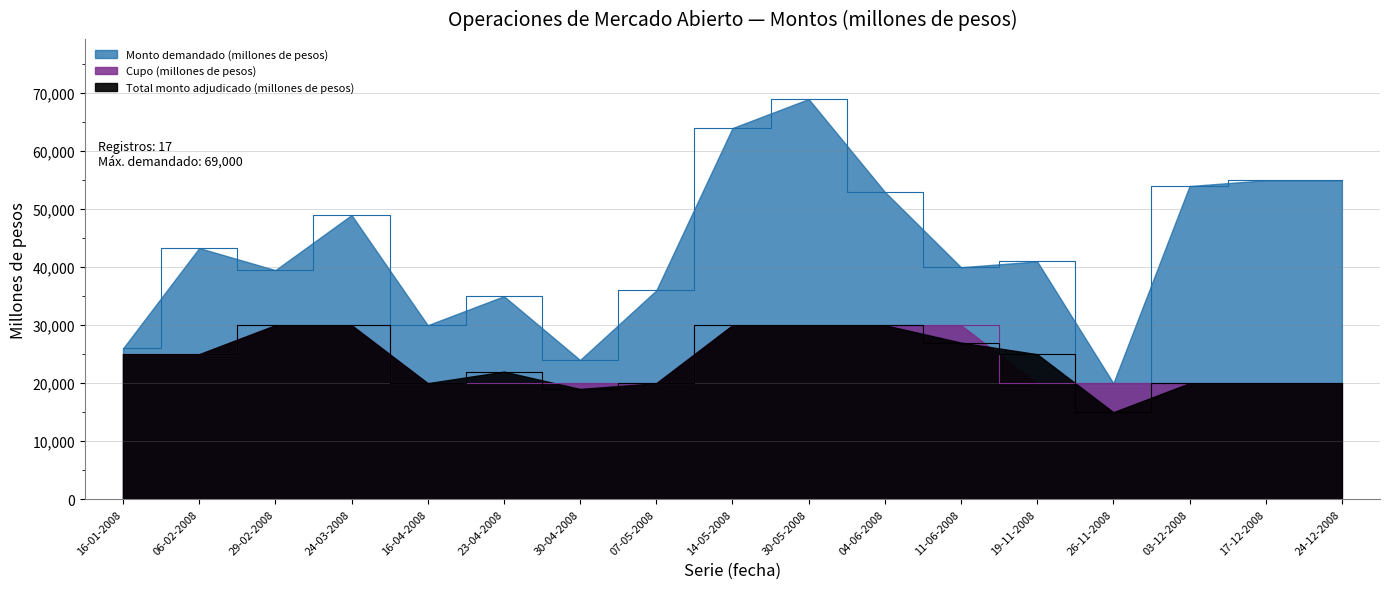

What is the sum of the Total monto adjudicado (millones de pesos) values at 30-05-2008 and 06-02-2008?

55000